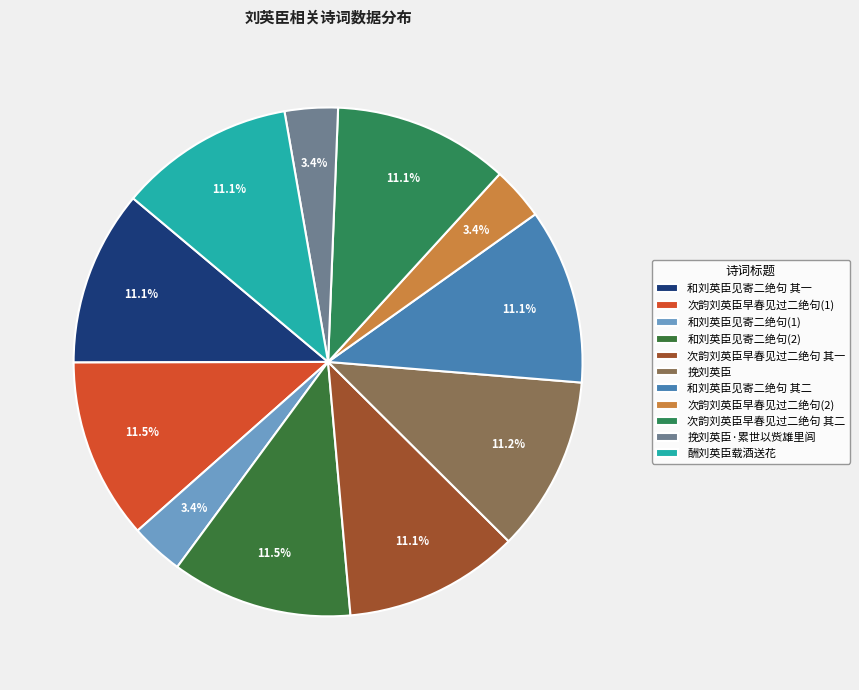

Is there any slice that represents more than half of the pie?

No